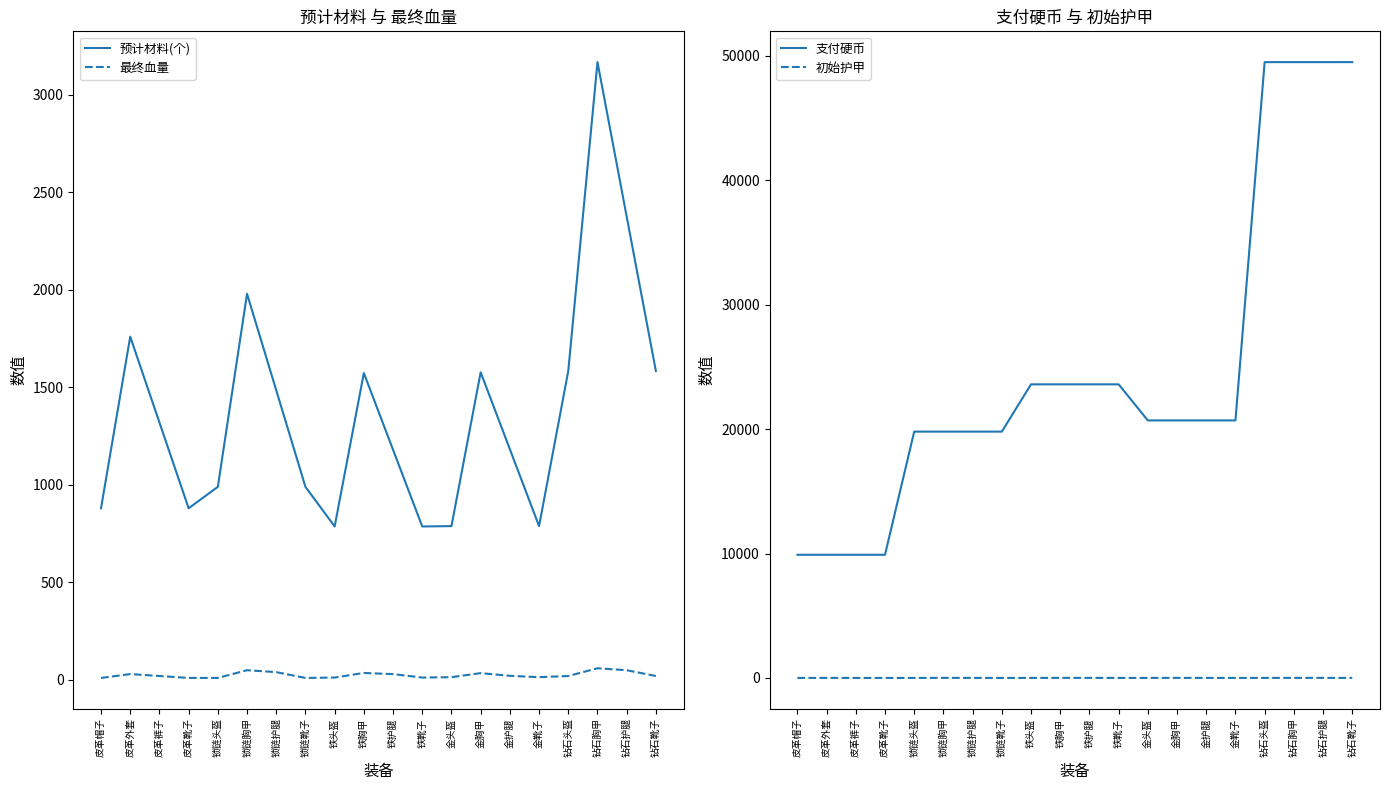

Which series has the largest range (max minus min)?

支付硬币